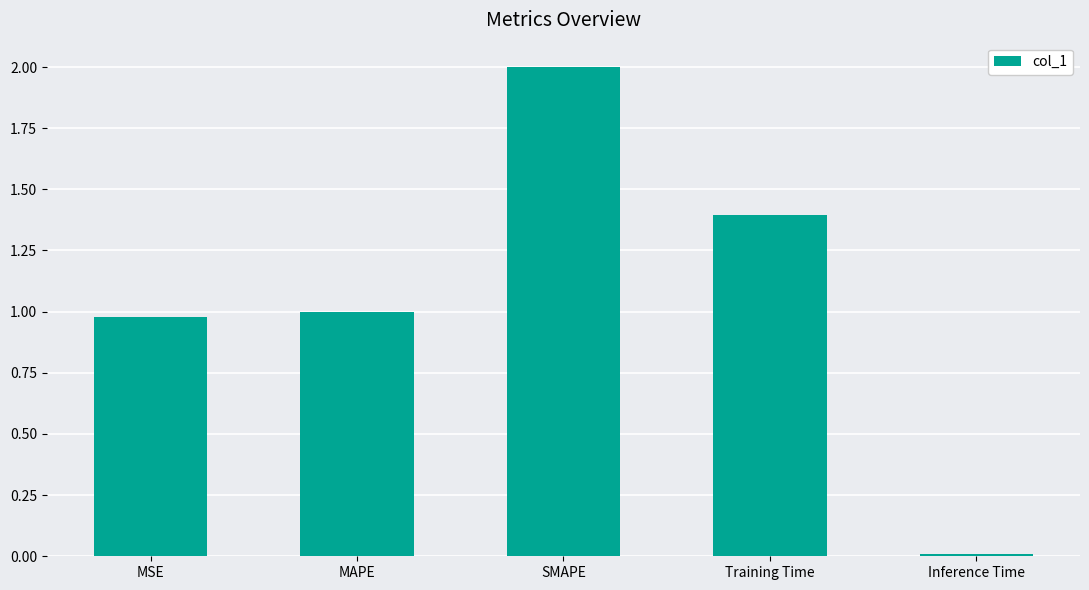

Rank the categories by value from highest to lowest.

SMAPE, Training Time, MAPE, MSE, Inference Time